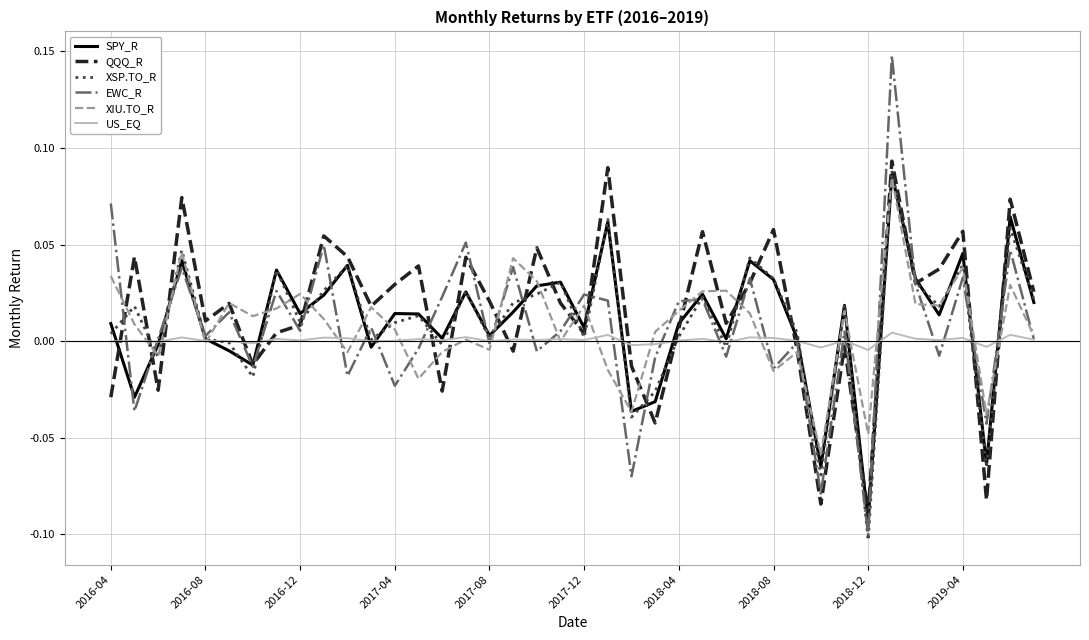

How many lines are shown in the chart?

6